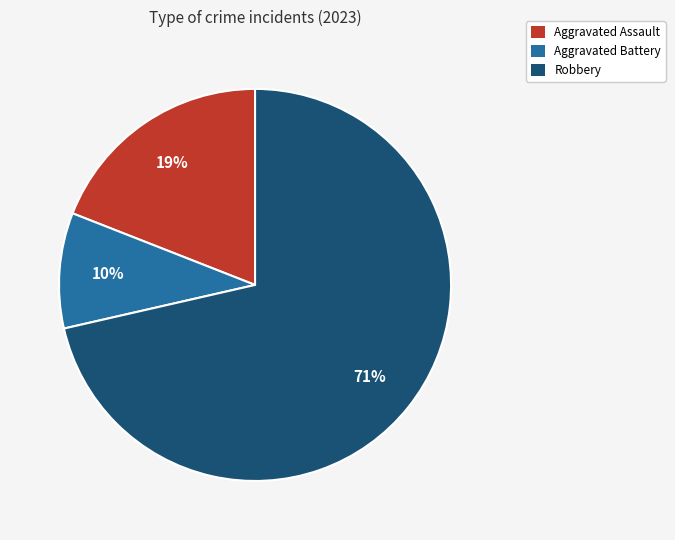

Is there any slice that represents more than half of the pie?

Yes